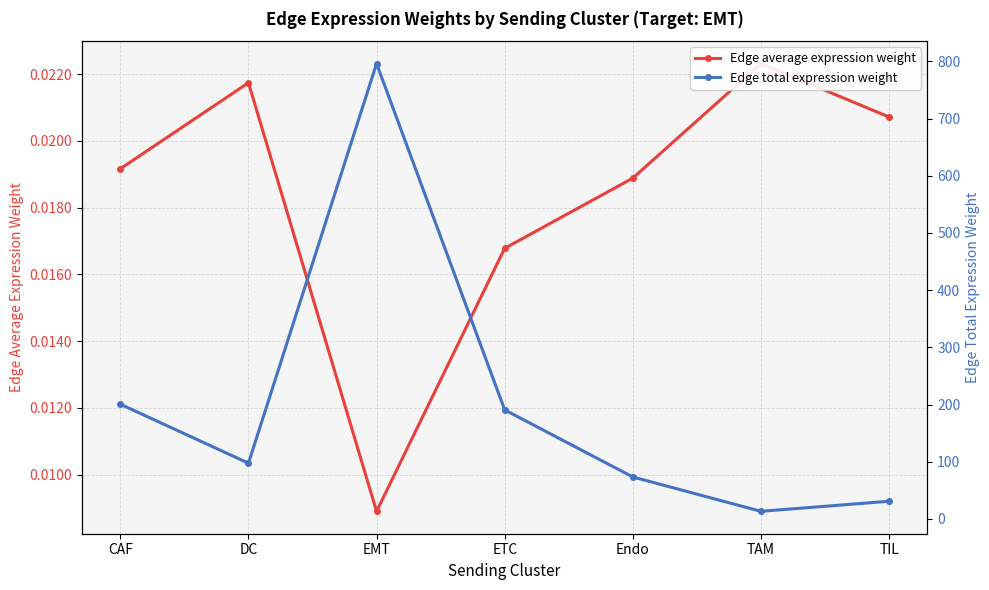

Which category has the lowest value in the Edge total expression weight series?

TAM